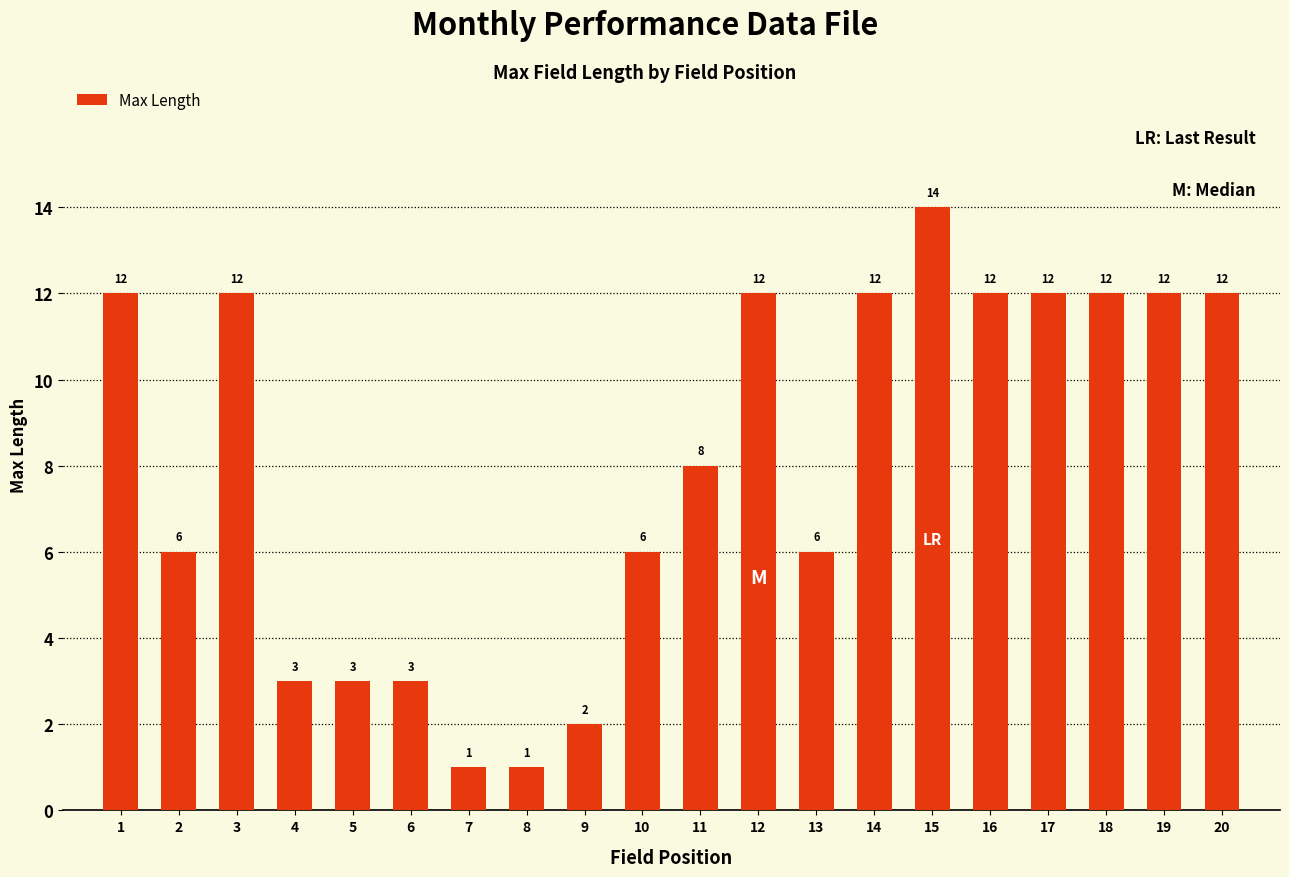

How many bars are there in total?

20